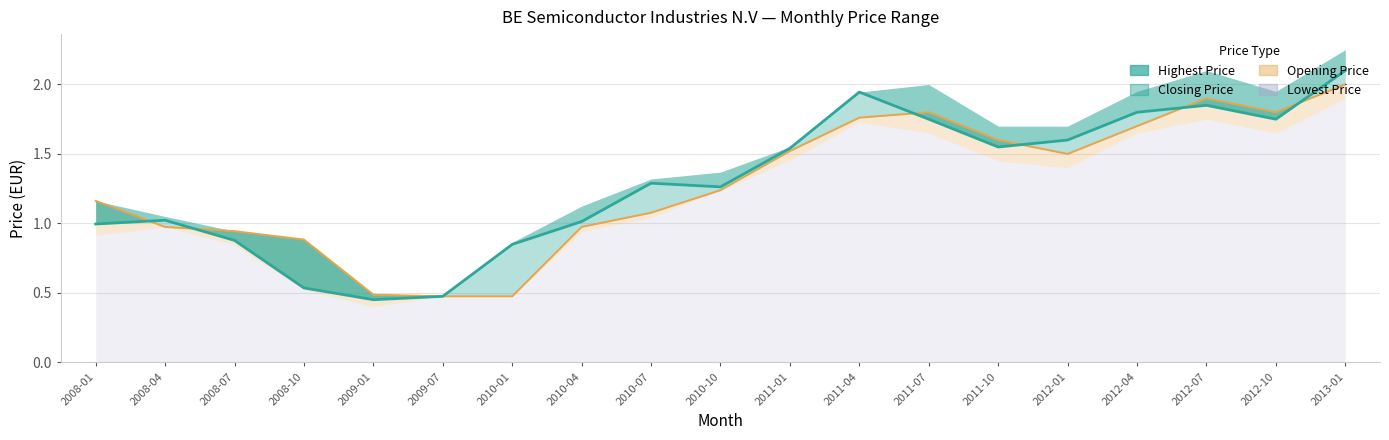

What is the sum of the Closing Price line values at 2010-07 and 2012-10?

3.0